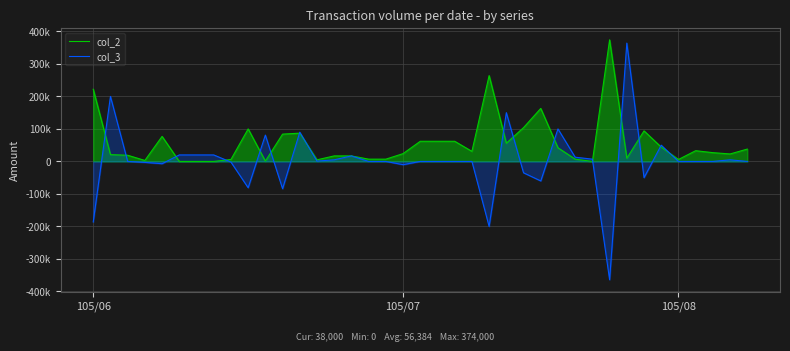

Read the col_2 value at 21.

62000